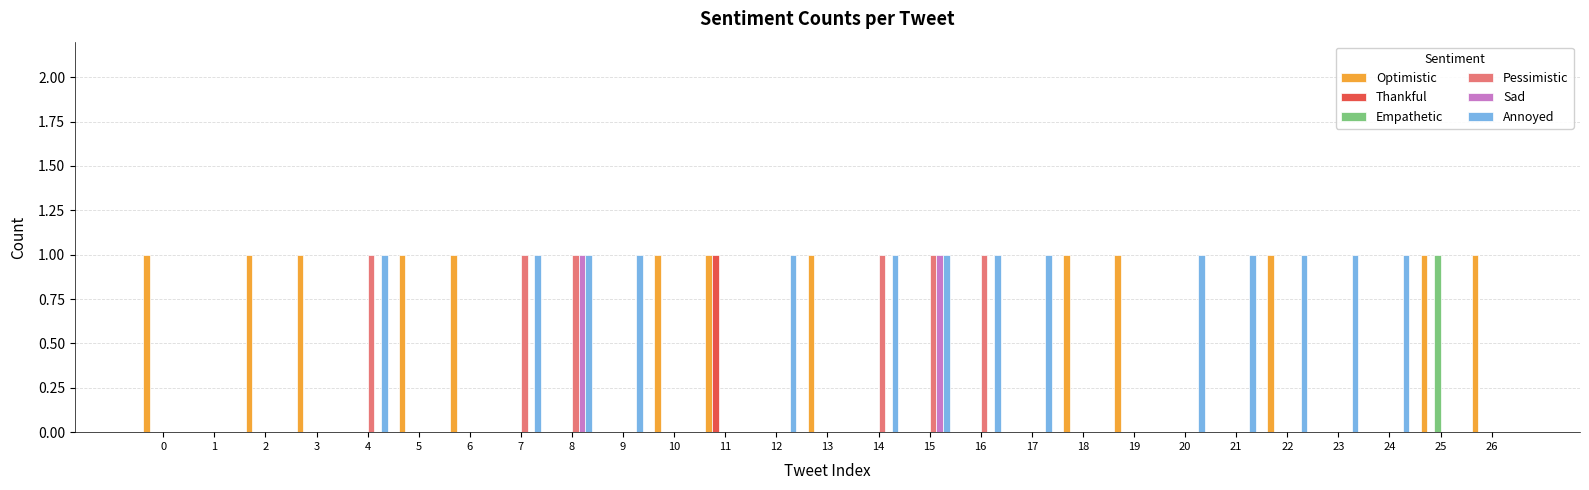

What is the maximum value for Optimistic?

1